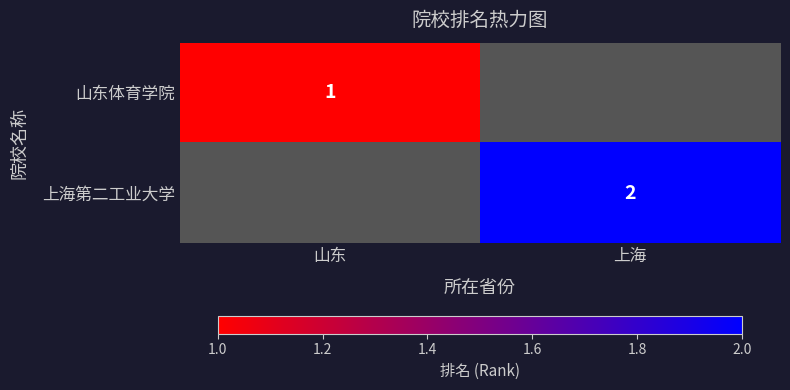

The value of 山东体育学院 at 山东 is 1. True or false?

True